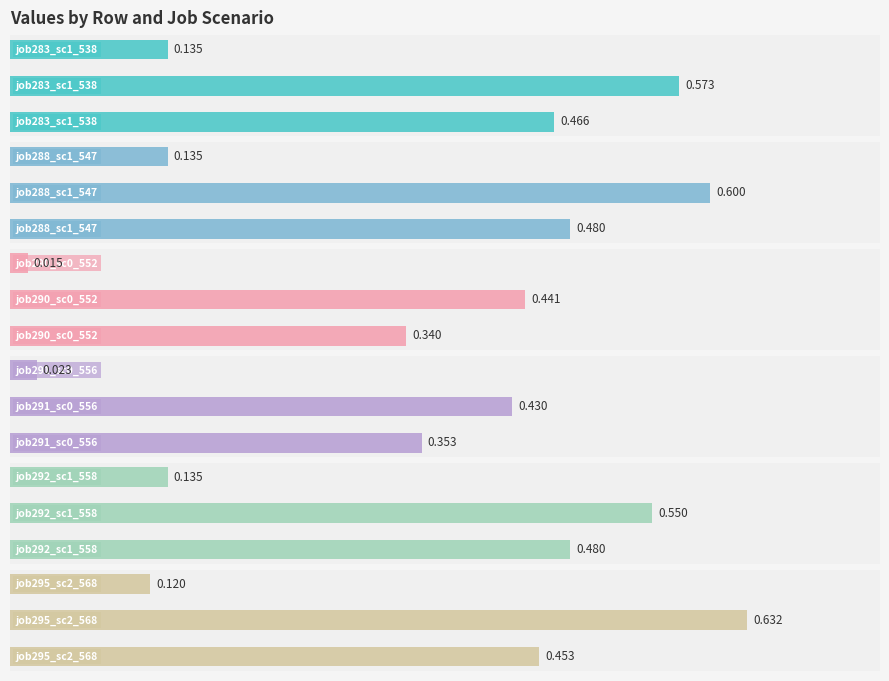

Reading right to left, list all the values displayed in this chart.

job283_sc1_538: 0.1	0.6	0.5
job288_sc1_547: 0.1	0.6	0.5
job290_sc0_552: 0.0	0.4	0.3
job291_sc0_556: 0.0	0.4	0.4
job292_sc1_558: 0.1	0.6	0.5
job295_sc2_568: 0.1	0.6	0.5